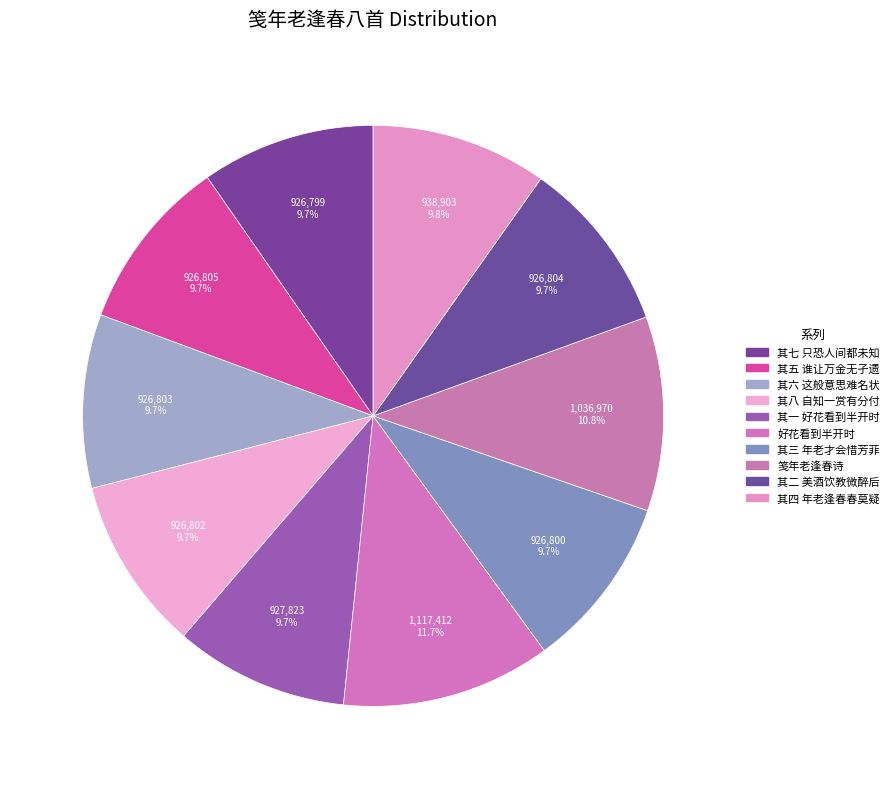

True or false: 笺年老逢春诗 accounts for 3% of the total.

False